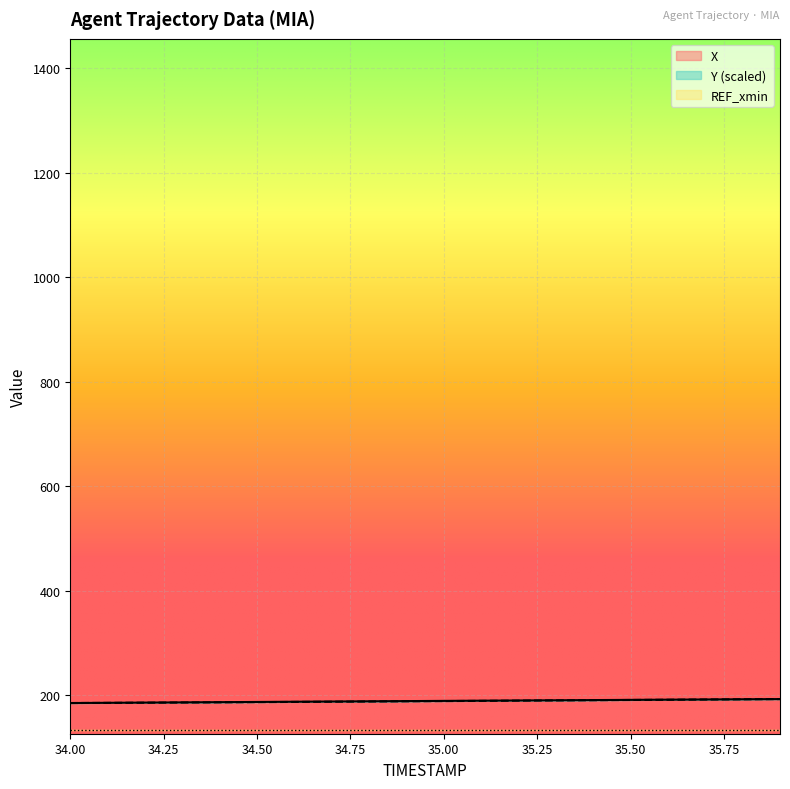

The value of X at 34.50 is 323.3. True or false?

False